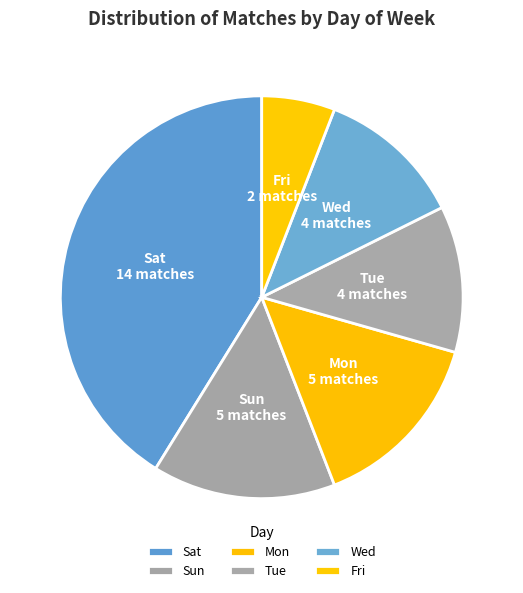

Count the number of slices in the pie.

6